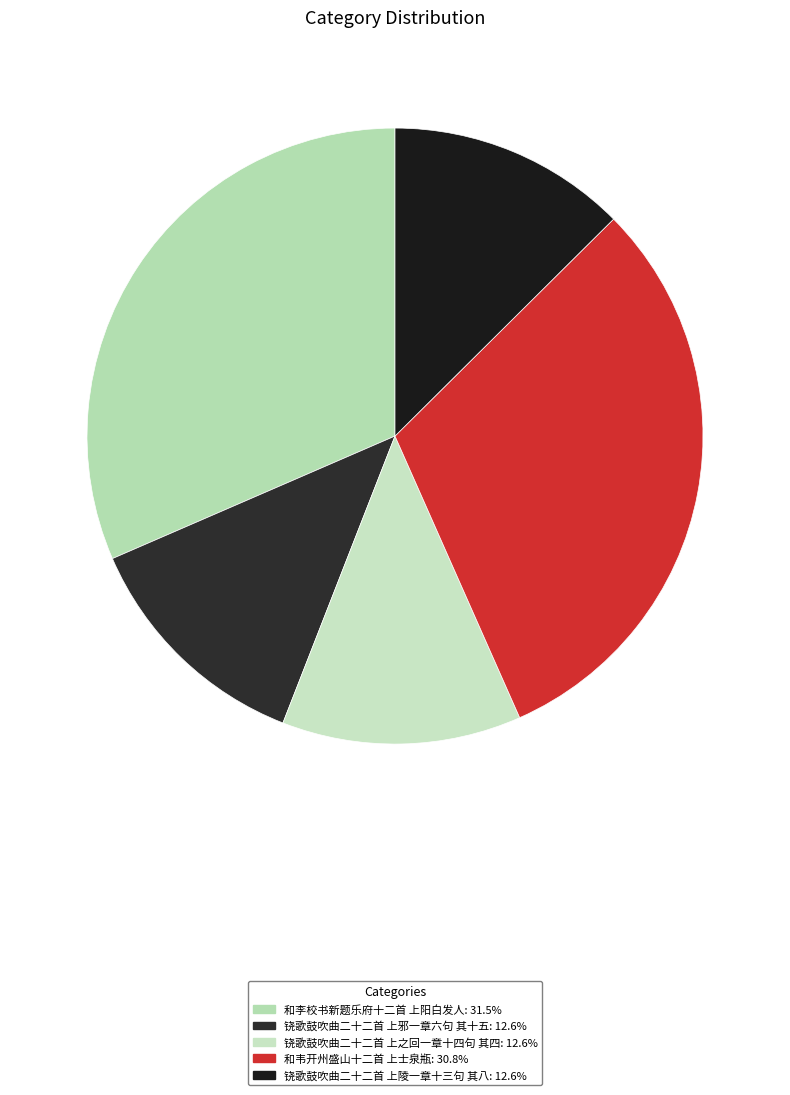

How many slices are in this pie chart?

5